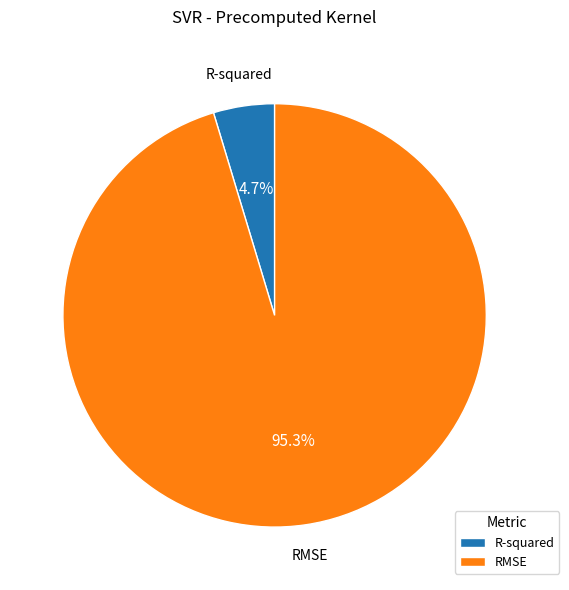

Which slice is the smallest?

R-squared